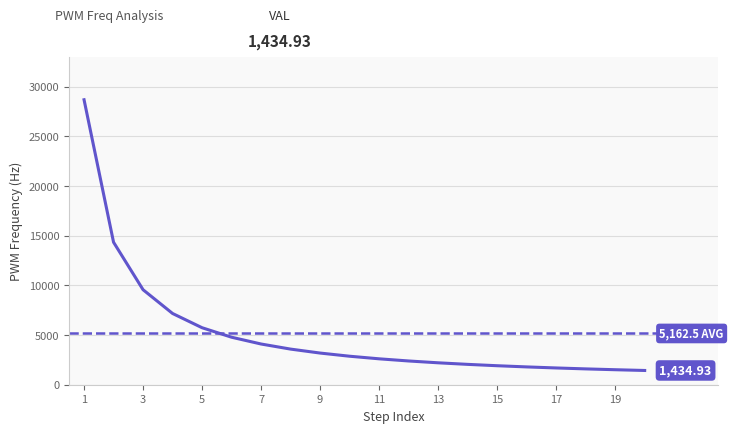

What is the difference between the maximum and minimum values?

27263.6